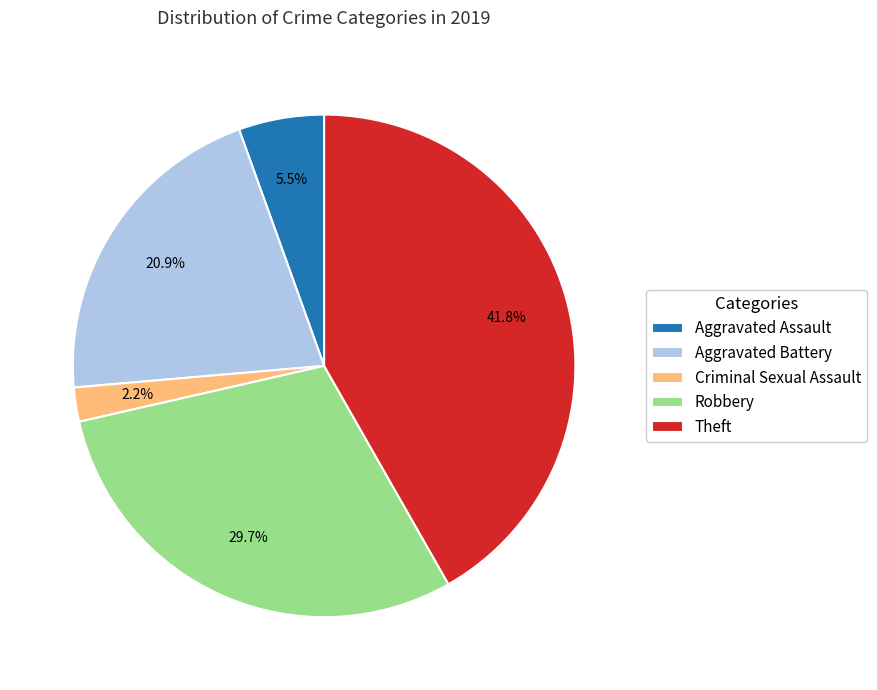

How many slices are in this pie chart?

5